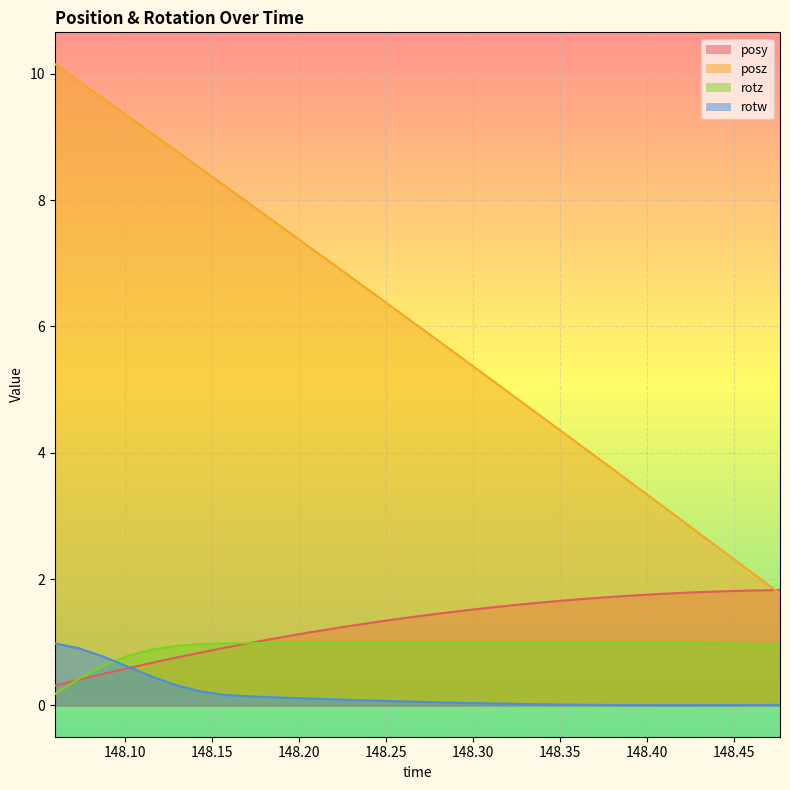

What is the difference between the maximum and second lowest values in the posz series?

8.1